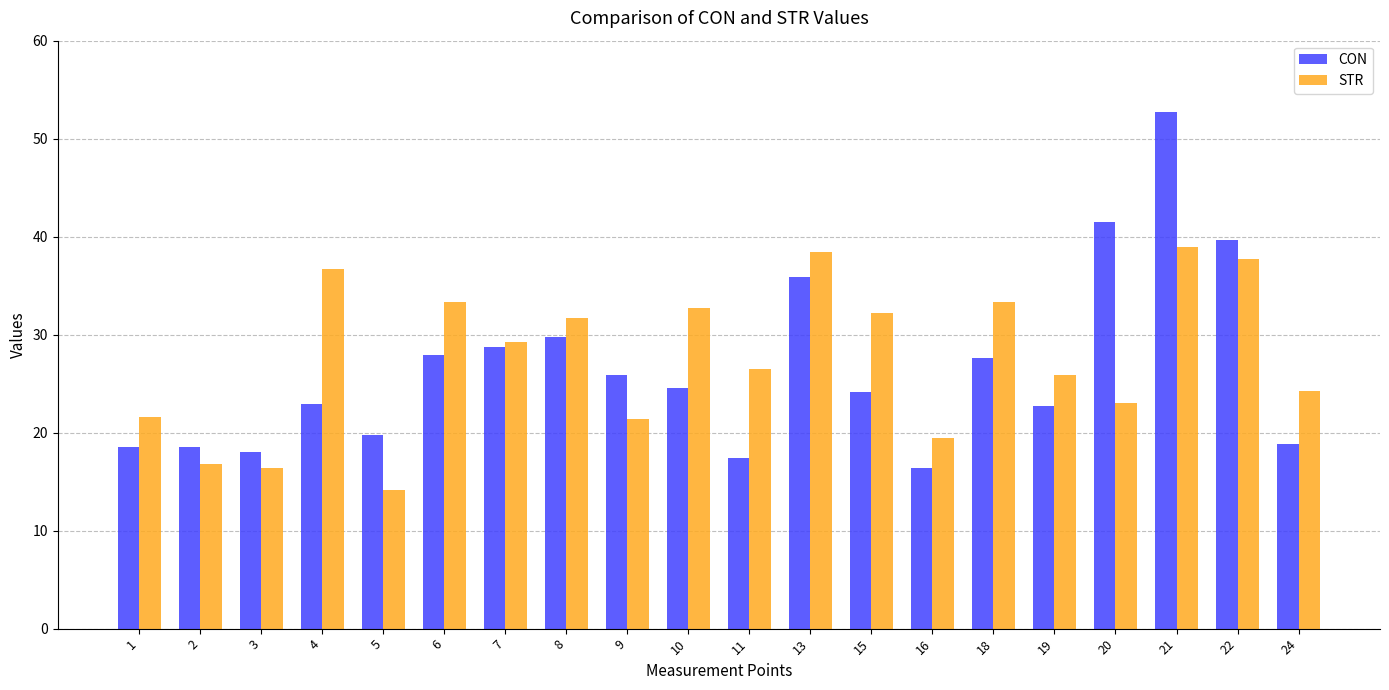

Rank the series at 22 from highest to lowest value.

CON, STR